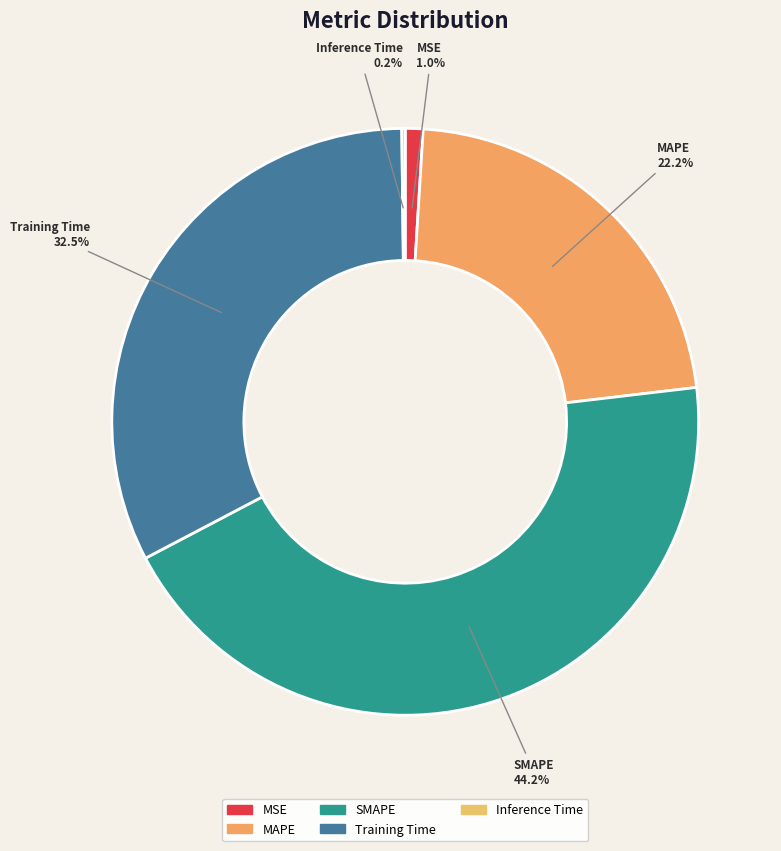

To the nearest percent, what is the difference between the largest and smallest slice percentages?

44%